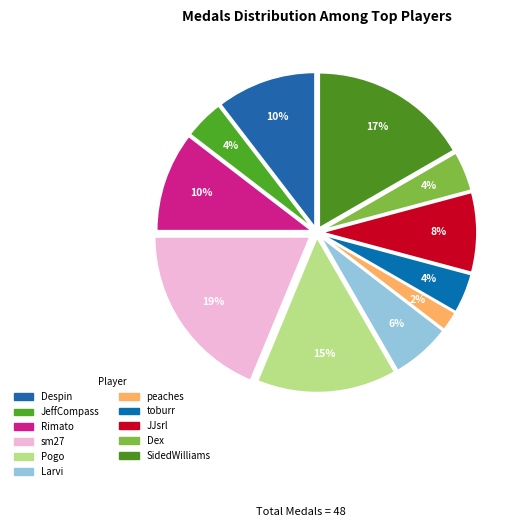

Count the number of slices in the pie.

11